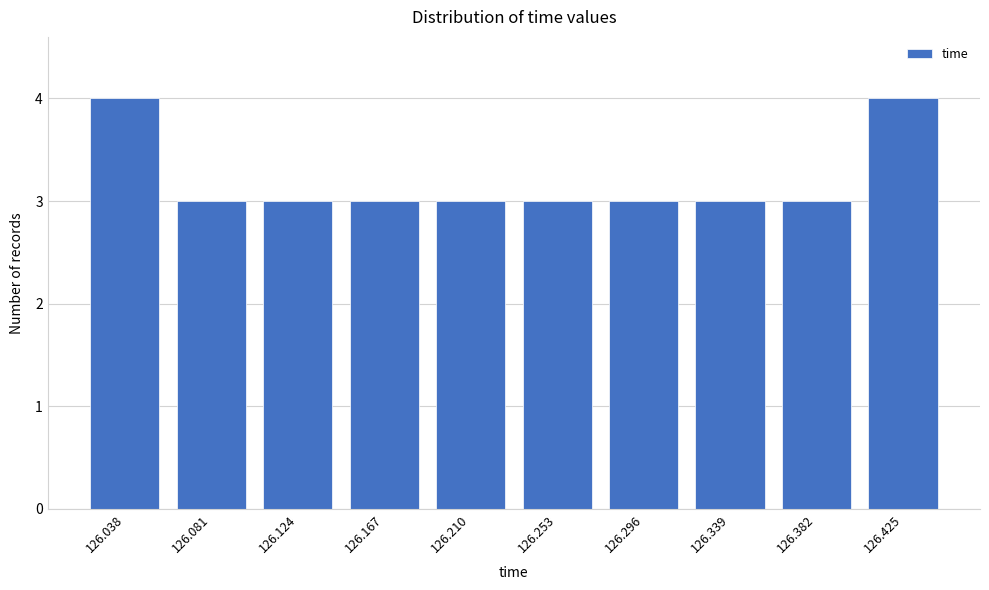

Reading left to right, list all the values displayed in this chart.

4	3	3	3	3	3	3	3	3	4